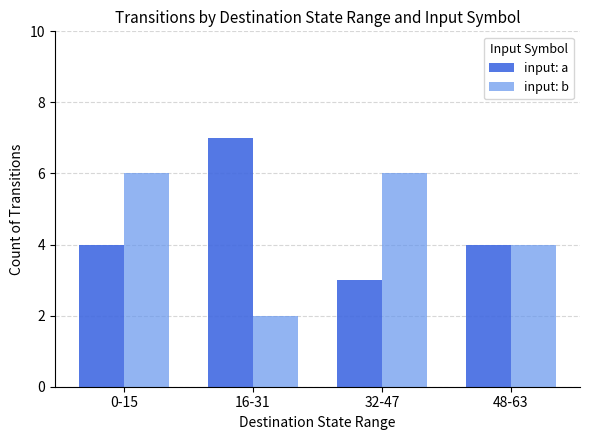

Are the bars grouped side by side (vs. stacked)?

Yes